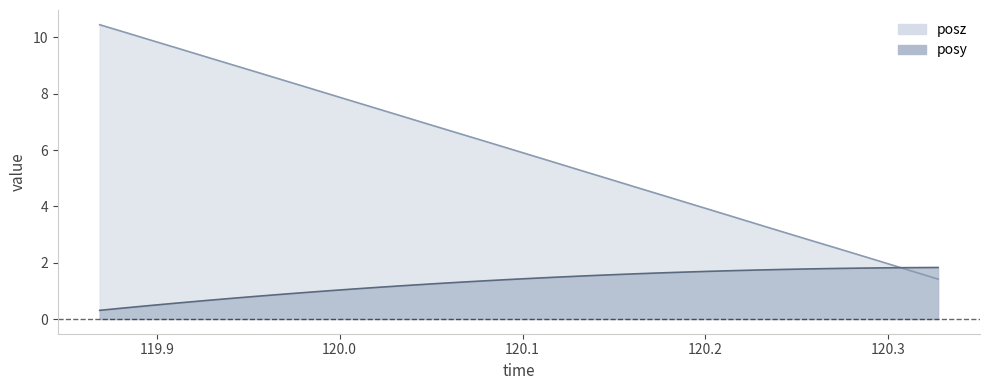

How many series are shown in this chart?

2